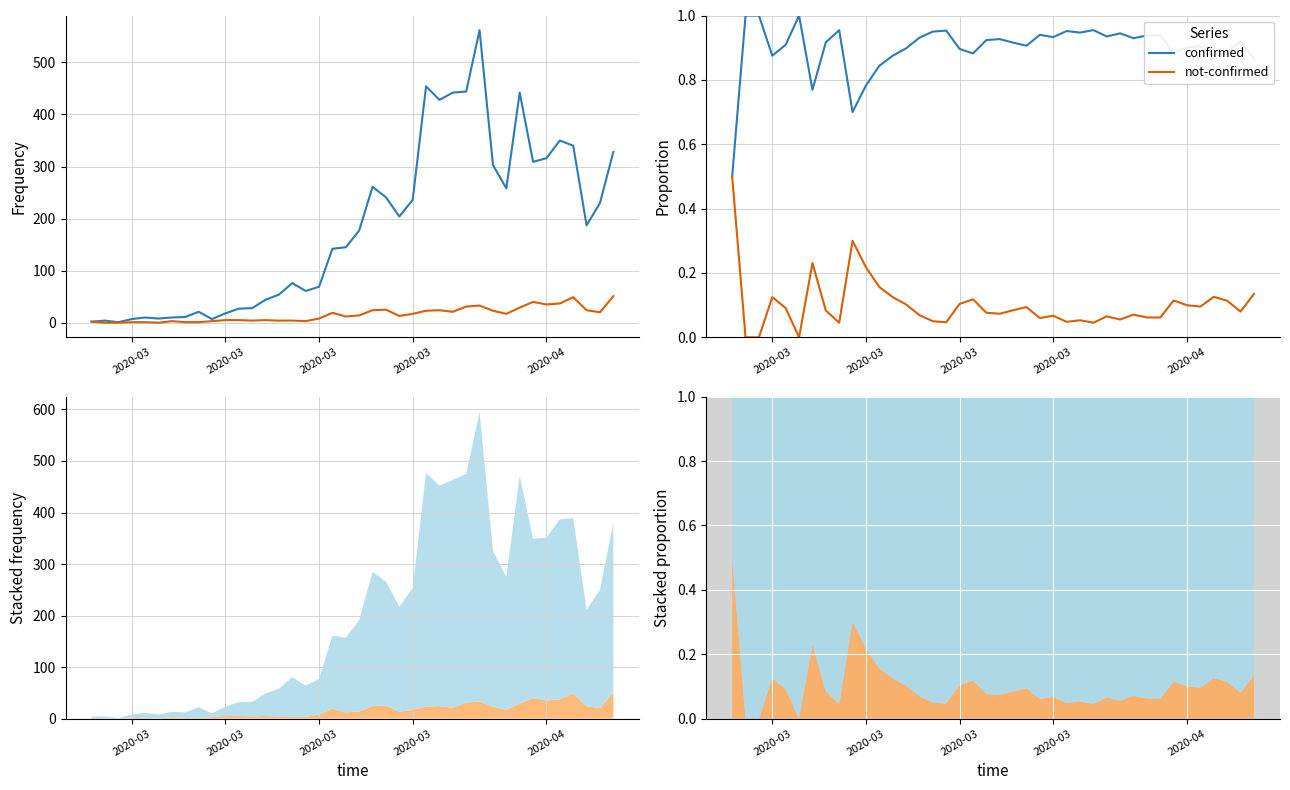

What are all the series names shown in the legend?

confirmed, not-confirmed